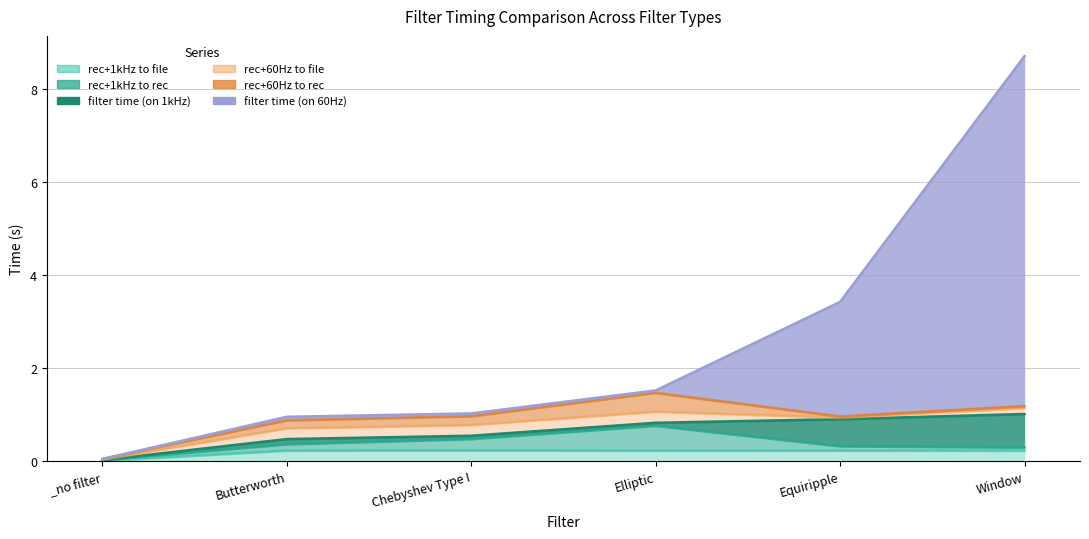

What value does the rec+1kHz to rec series have at Chebyshev Type I?

0.2